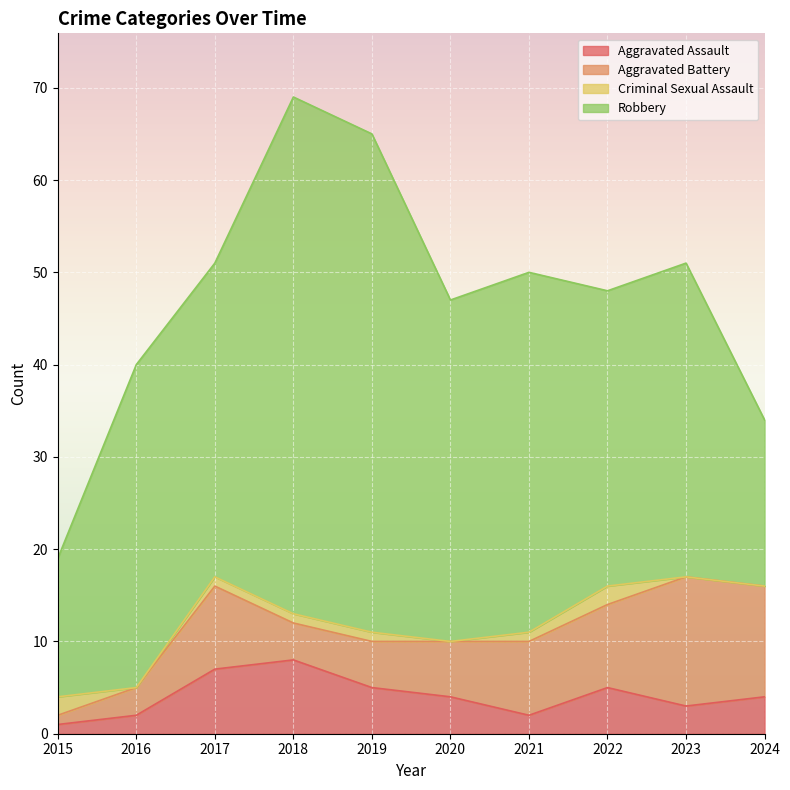

True or false: Robbery and Aggravated Assault intersect in this chart.

False